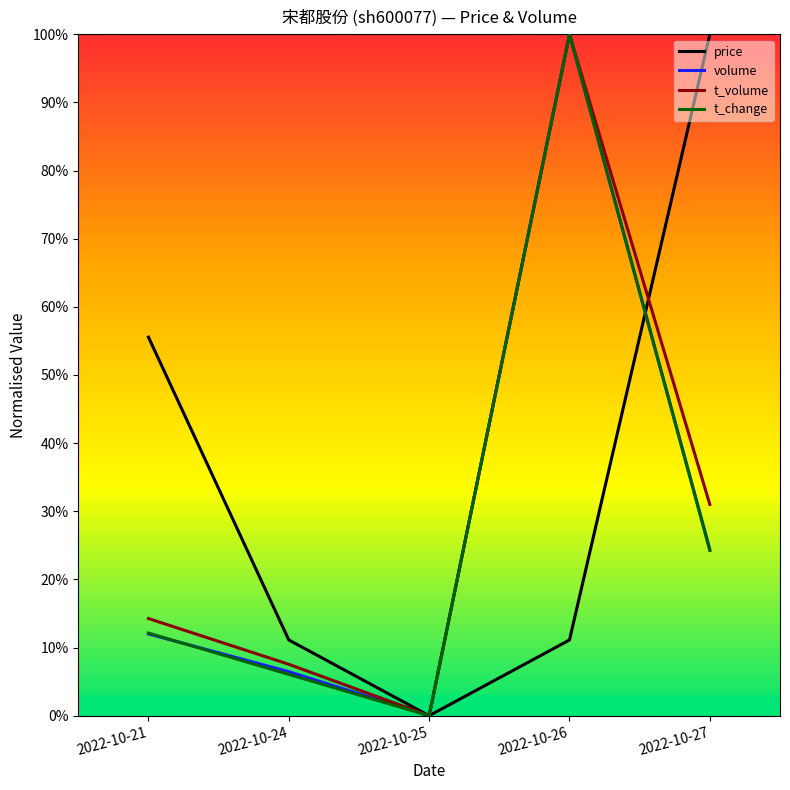

Does the chart have visible grid lines?

No